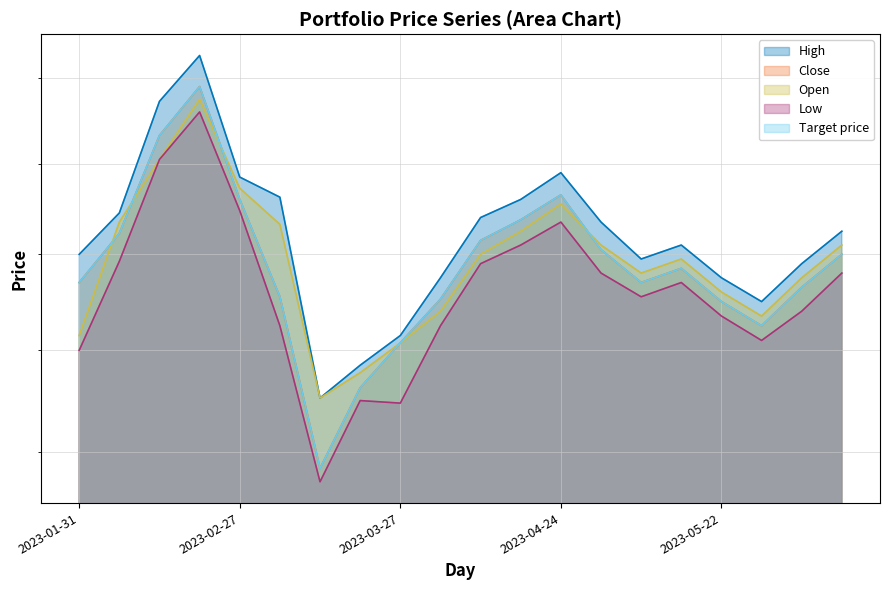

What is the difference between the maximum and minimum values in the Close series?

8100